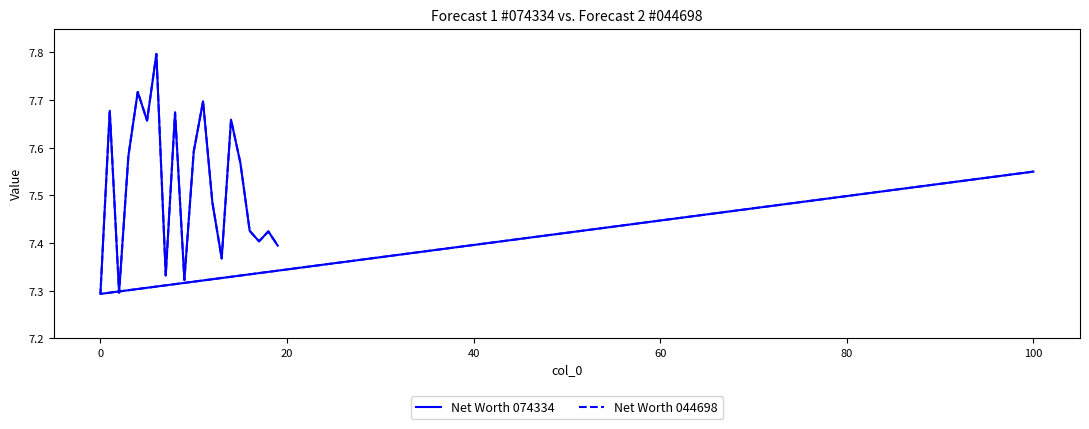

What is the average value of the Net Worth 044698 series?

7.5